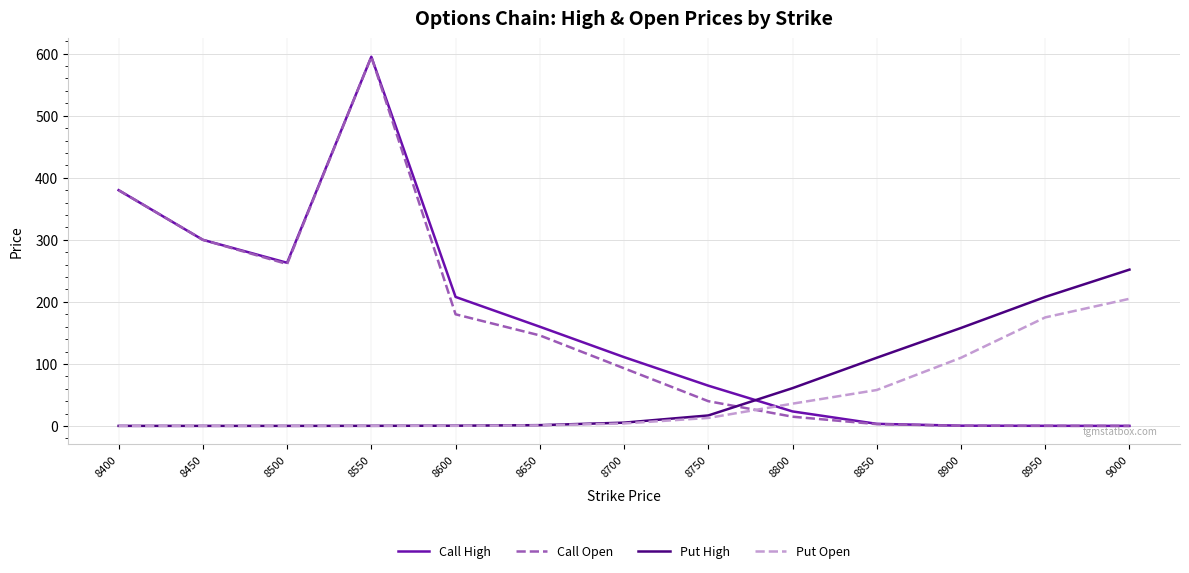

Which series changed the most between 8600 and 8700?

Call High